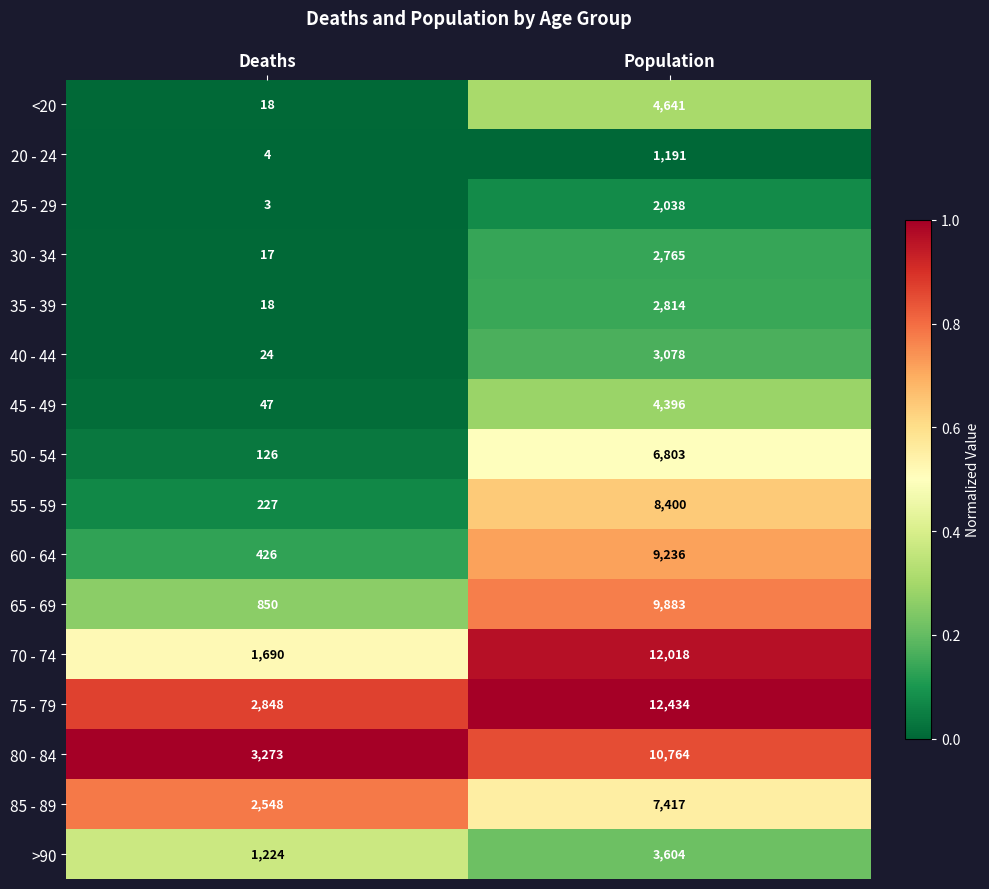

Is the value of 45 - 49 at Deaths greater than the value of >90 at Deaths?

No